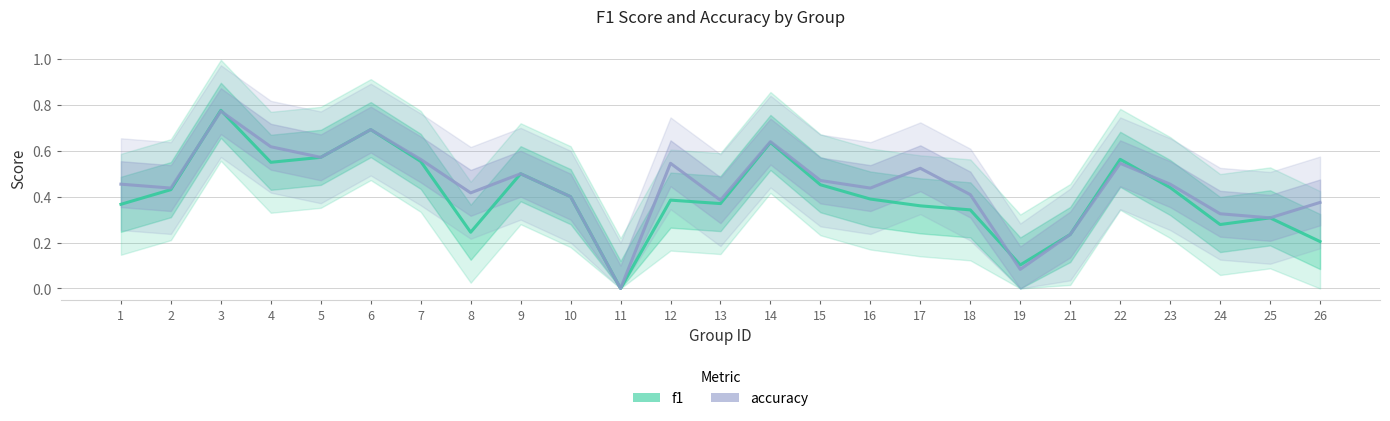

List the series in order of their overall mean, lowest first.

f1, accuracy